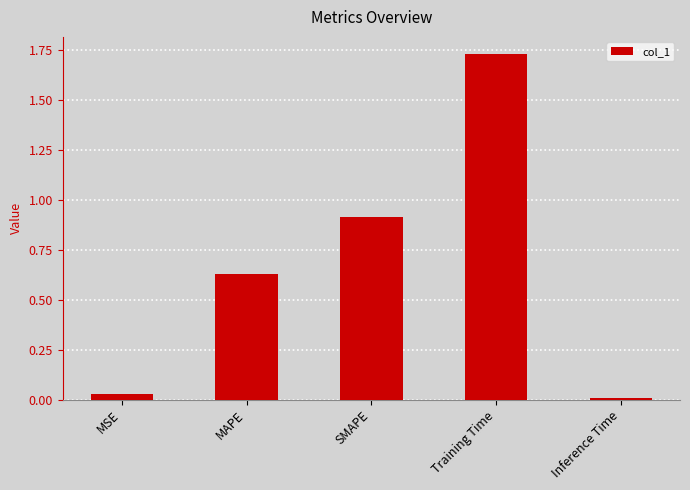

What is the value of the 3rd bar from the left?

0.9